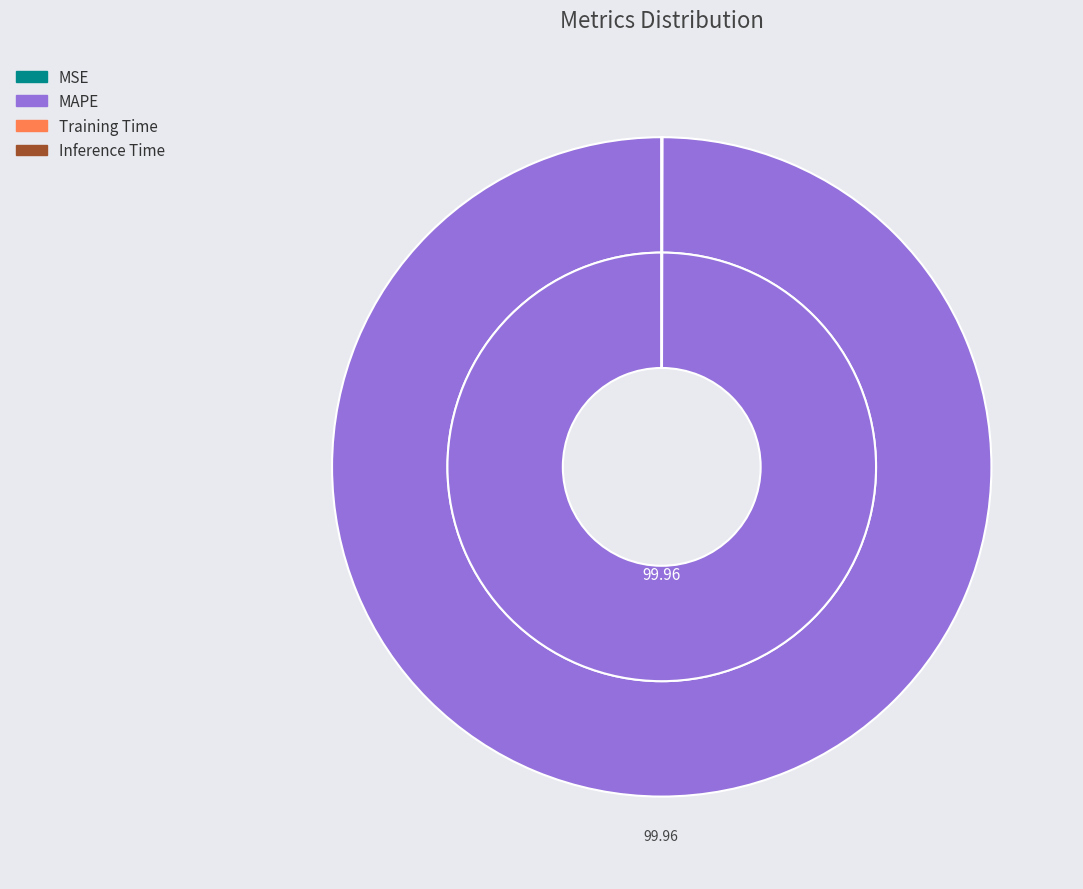

Rank the categories by value from highest to lowest.

MAPE, MSE, Inference Time, Training Time